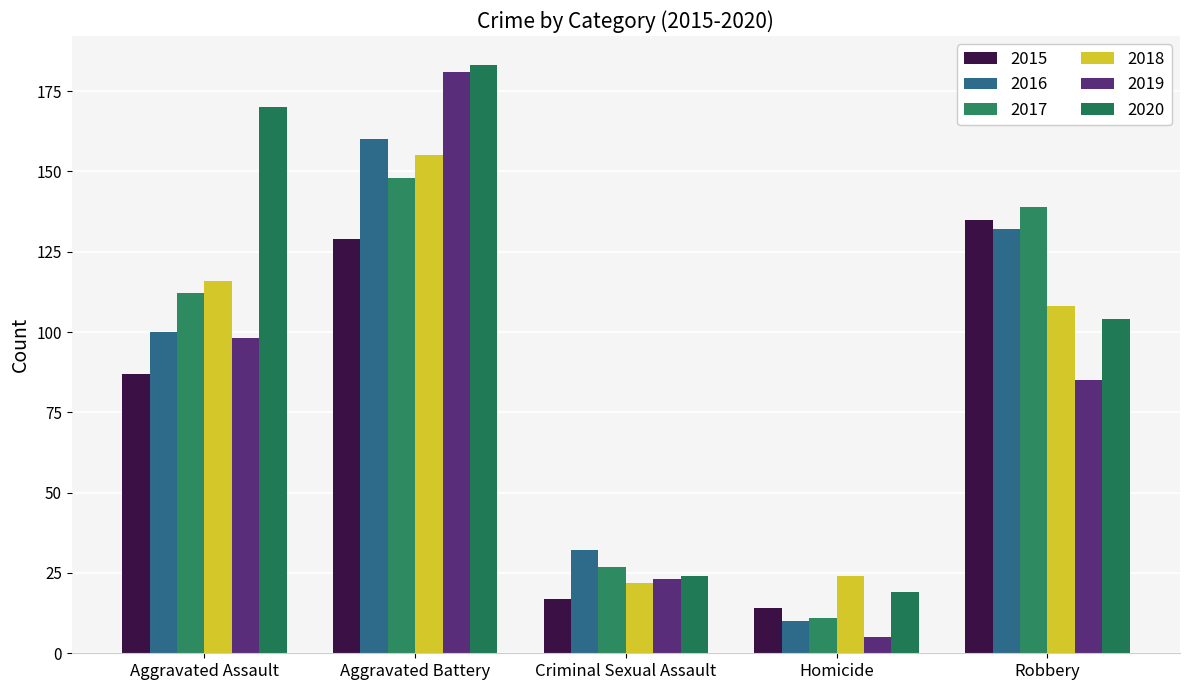

Which series has the largest total across all categories?

2020